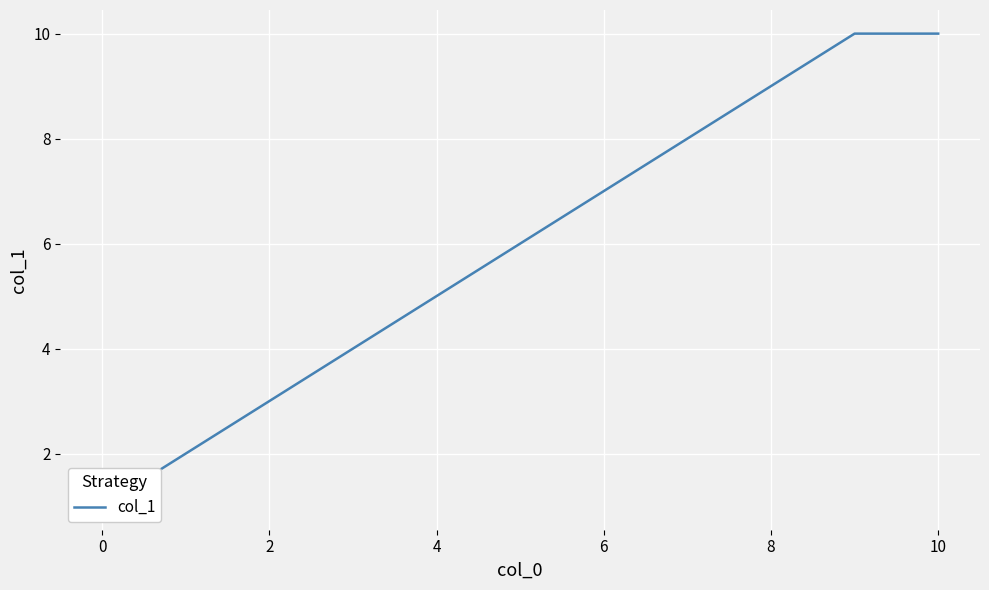

What is the maximum value shown in the chart?

10